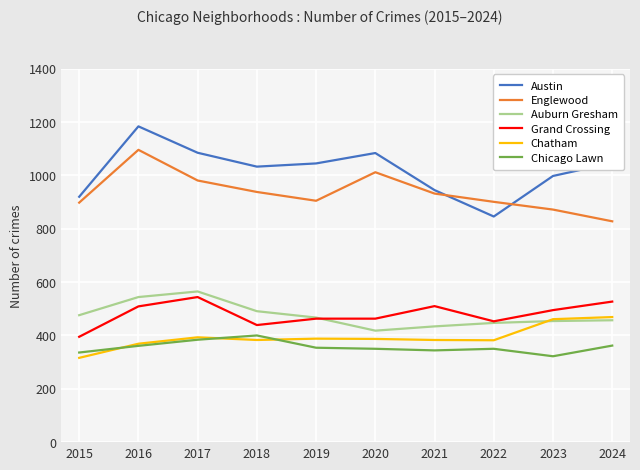

True or false: Auburn Gresham and Chicago Lawn intersect in this chart.

False